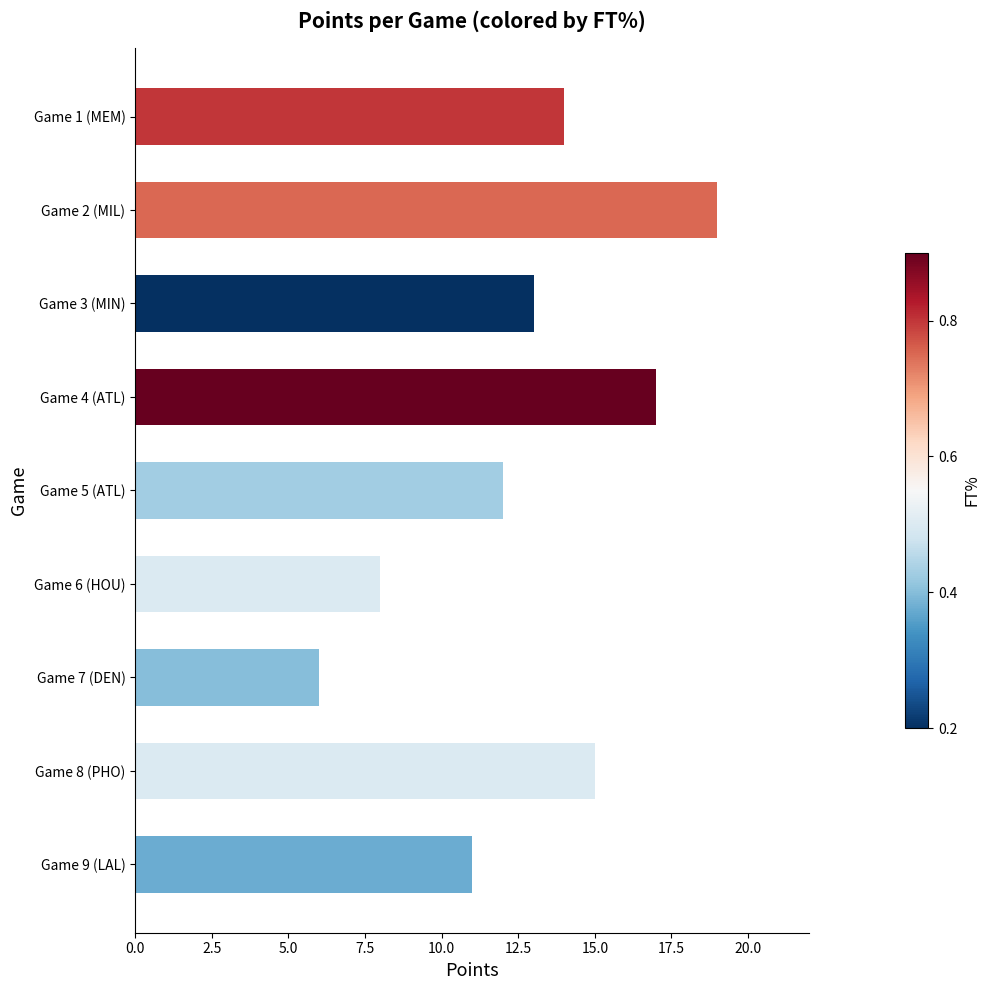

What is the average value?

13